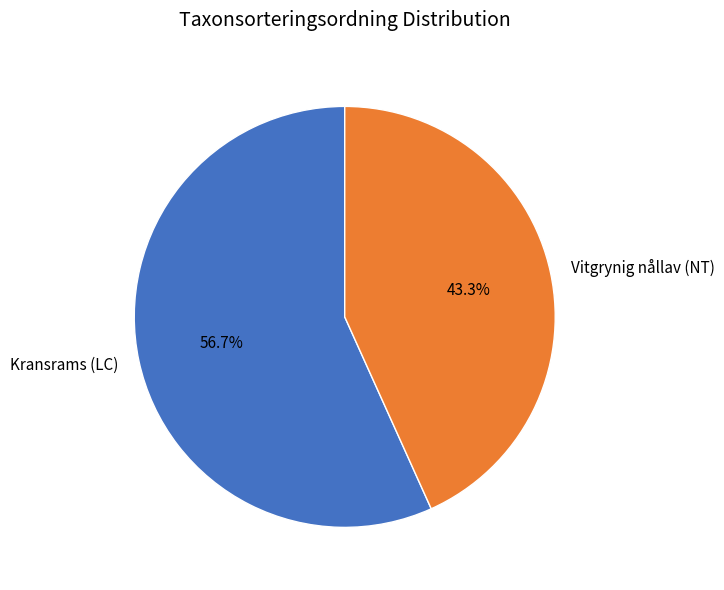

What is the smallest slice in the pie chart?

Vitgrynig nållav (NT)